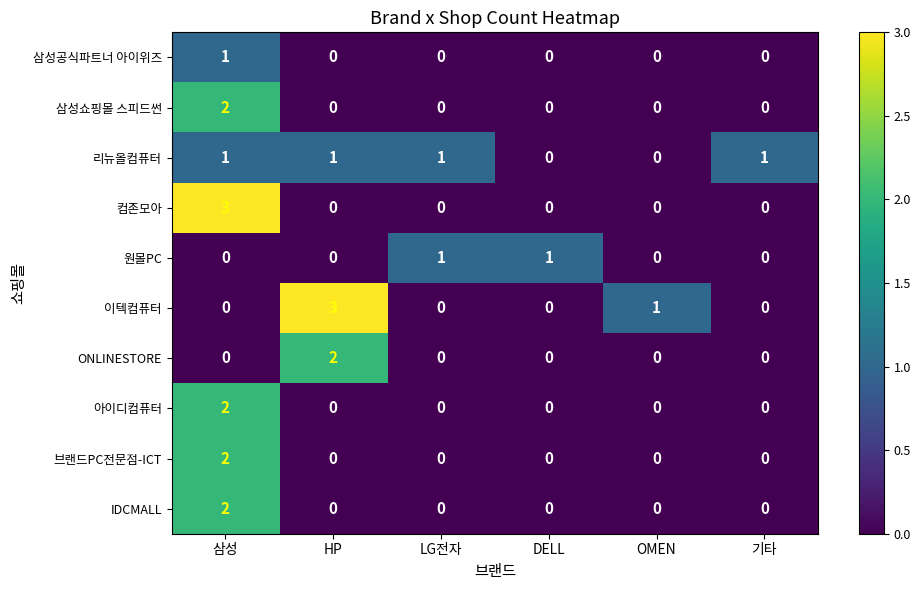

What is the sum of all 리뉴올컴퓨터 values?

4